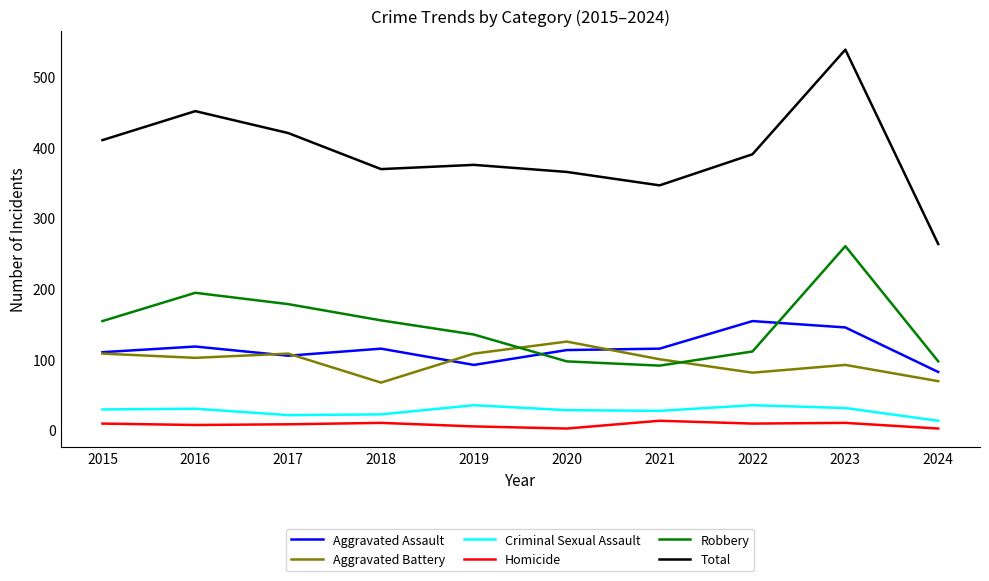

Between 2015 and 2016, which series saw the biggest shift?

Total